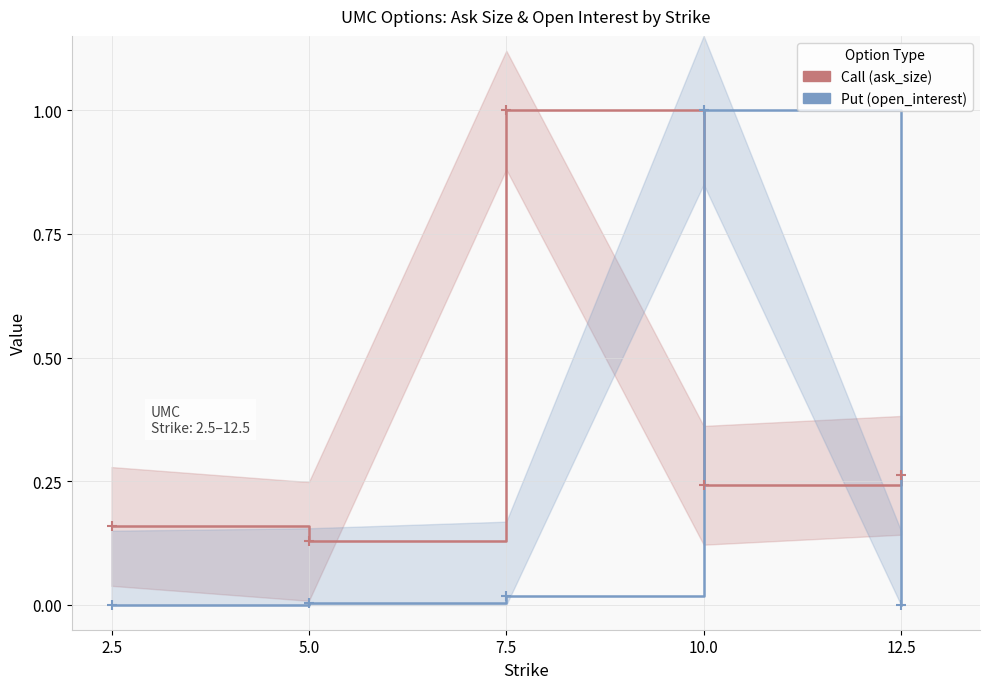

How many times do Call (ask_size) and Put (open_interest) cross each other?

2